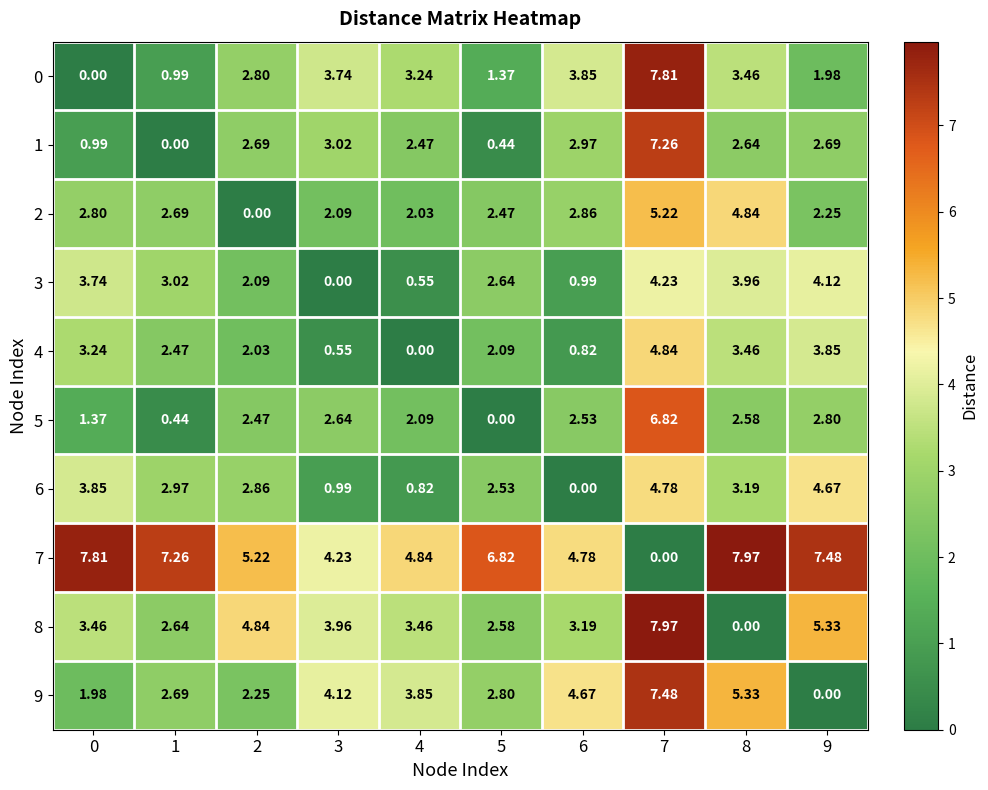

Is the value of 0 at 1 greater than the value of 7 at 7?

Yes